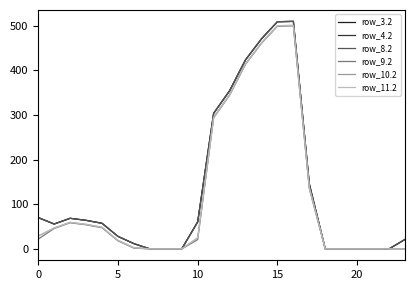

In row_11.2, how many points are higher than both neighbors (excluding endpoints)?

2